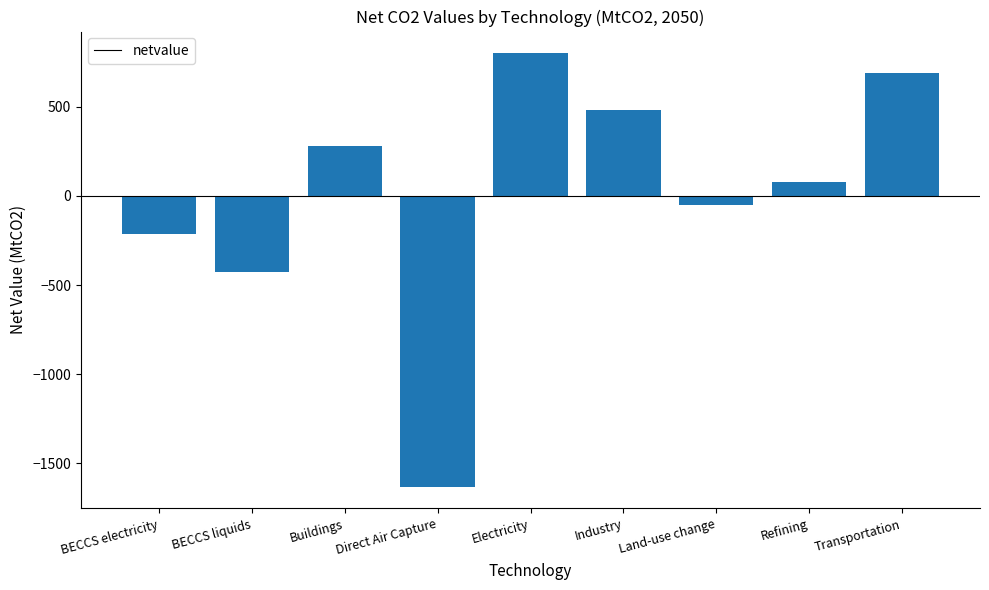

What value does the data have at Electricity?

799.6